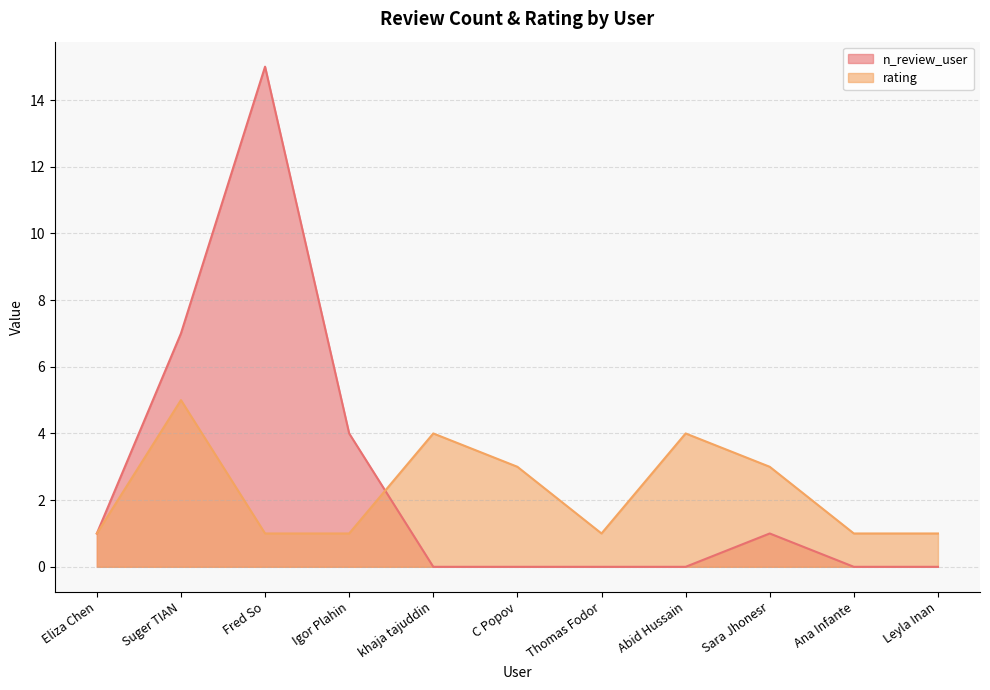

What is the difference between the second highest and minimum values in the n_review_user series?

7